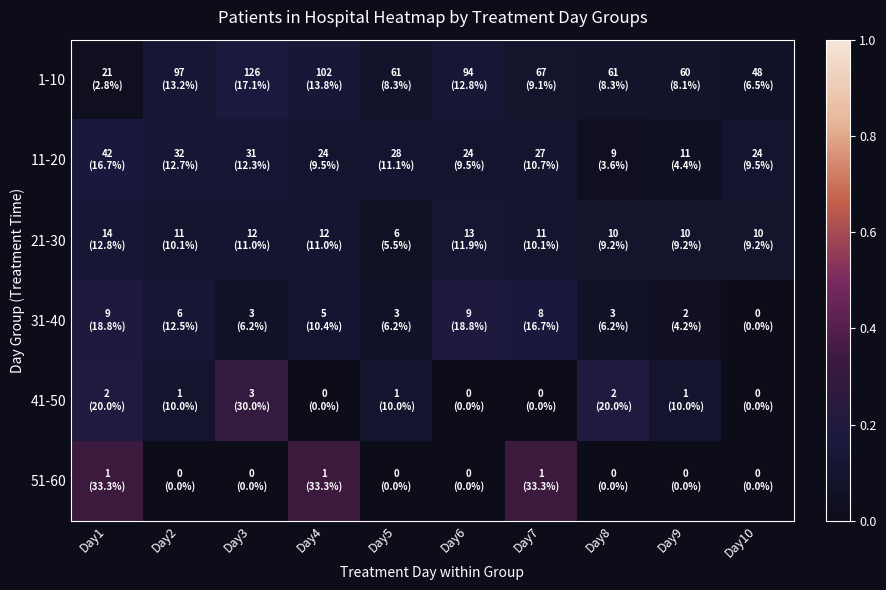

Reading left to right, list all the values displayed in this chart.

1-10: Day1=0.0	Day2=0.1	Day3=0.2	Day4=0.1	Day5=0.1	Day6=0.1	Day7=0.1	Day8=0.1	Day9=0.1	Day10=0.1
11-20: Day1=0.2	Day2=0.1	Day3=0.1	Day4=0.1	Day5=0.1	Day6=0.1	Day7=0.1	Day8=0.0	Day9=0.0	Day10=0.1
21-30: Day1=0.1	Day2=0.1	Day3=0.1	Day4=0.1	Day5=0.1	Day6=0.1	Day7=0.1	Day8=0.1	Day9=0.1	Day10=0.1
31-40: Day1=0.2	Day2=0.1	Day3=0.1	Day4=0.1	Day5=0.1	Day6=0.2	Day7=0.2	Day8=0.1	Day9=0.0	Day10=0.0
41-50: Day1=0.2	Day2=0.1	Day3=0.3	Day4=0.0	Day5=0.1	Day6=0.0	Day7=0.0	Day8=0.2	Day9=0.1	Day10=0.0
51-60: Day1=0.3	Day2=0.0	Day3=0.0	Day4=0.3	Day5=0.0	Day6=0.0	Day7=0.3	Day8=0.0	Day9=0.0	Day10=0.0